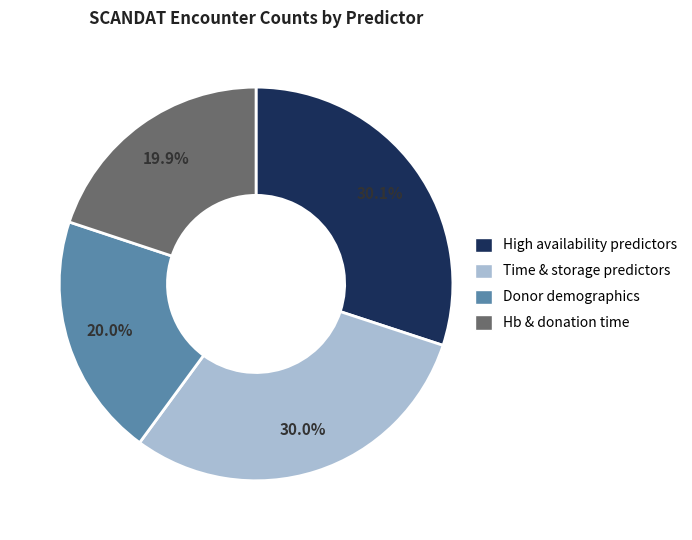

Does any single category account for the majority?

No